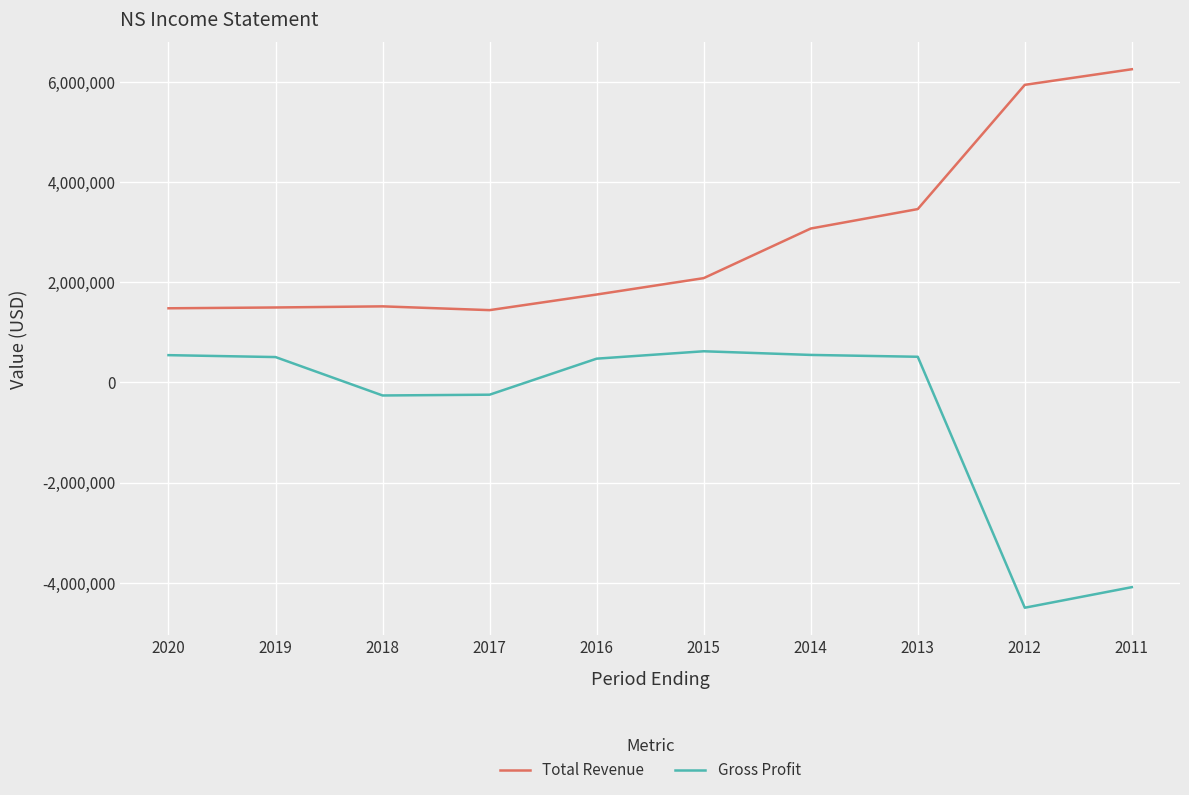

List the series in order of their peak value, highest first.

Total Revenue, Gross Profit